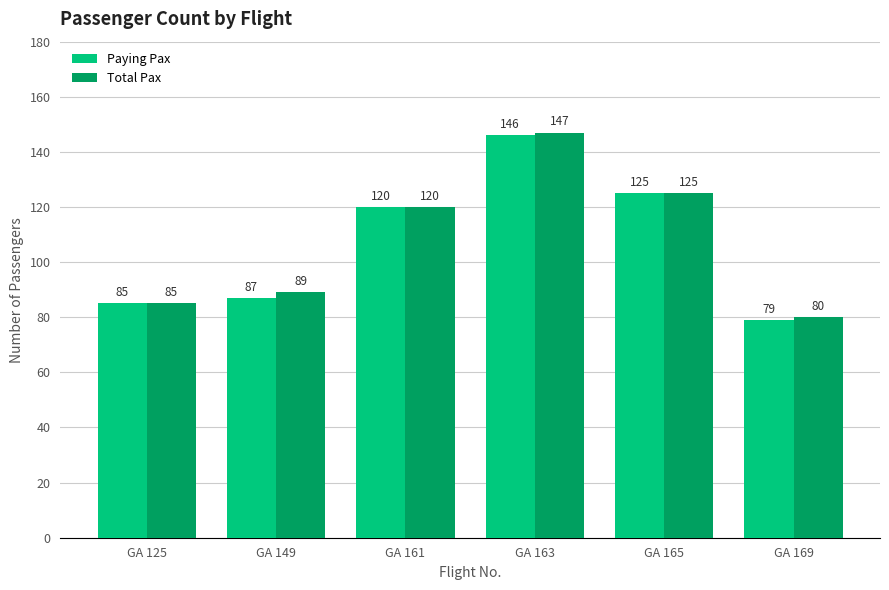

What is the value of the Total Pax bar at the 5th from the left?

125